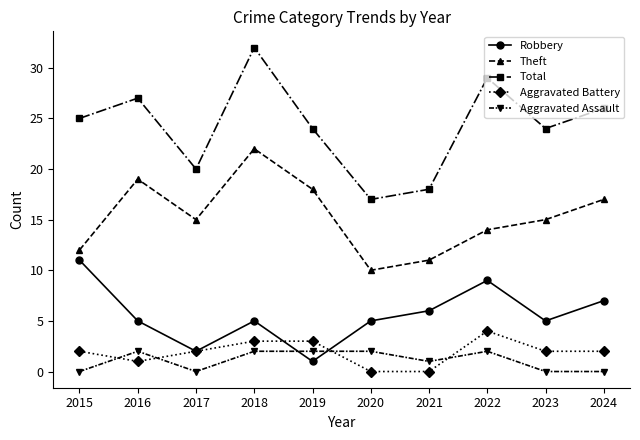

True or false: Aggravated Battery and Robbery intersect in this chart.

True